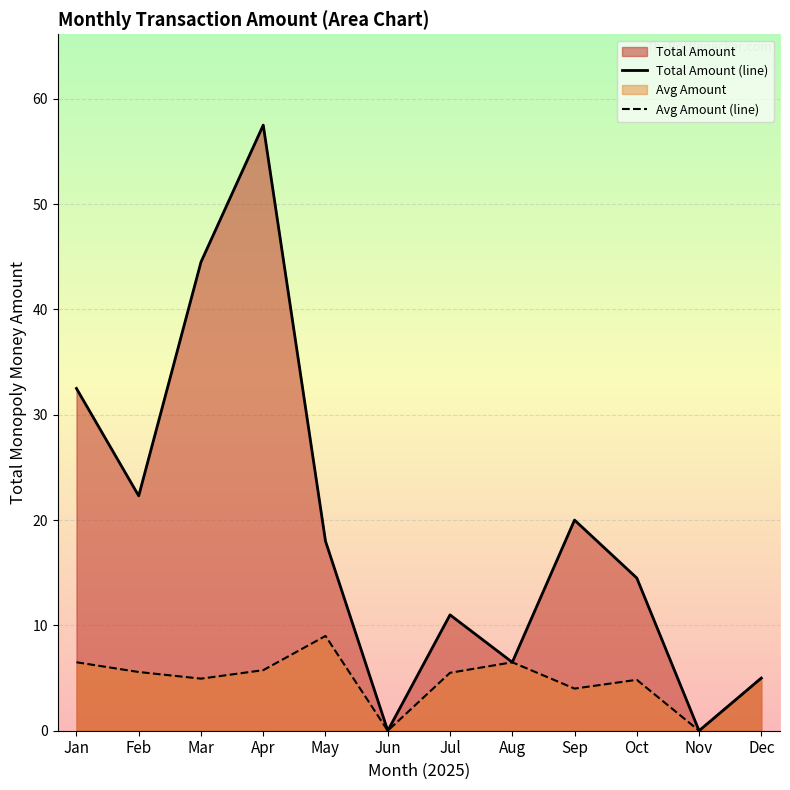

True or false: Total Amount (line) and Avg Amount (line) intersect in this chart.

False